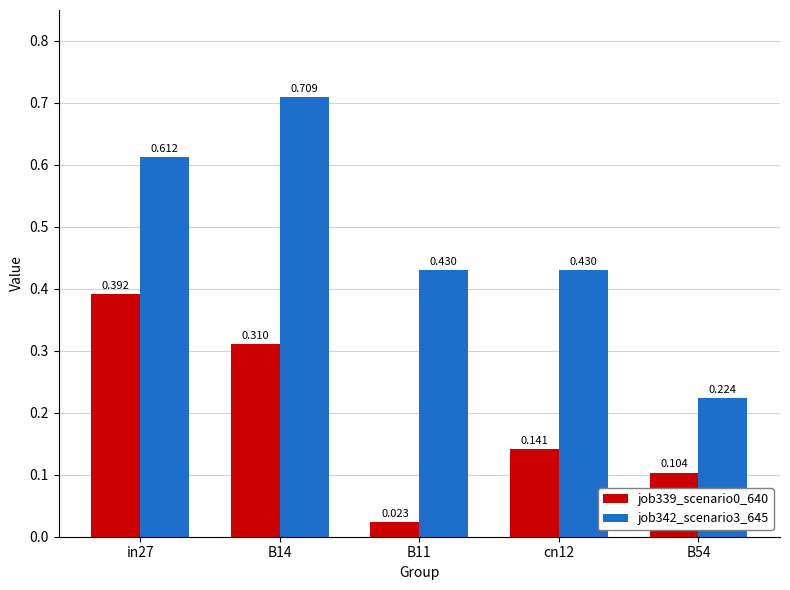

How many bars are there in each group?

2